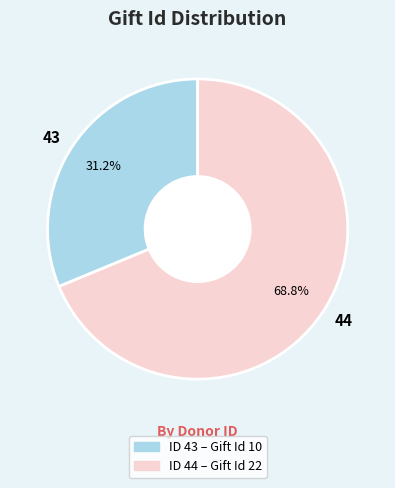

What is the ratio of the value at 44 to the value at 43?

2.2